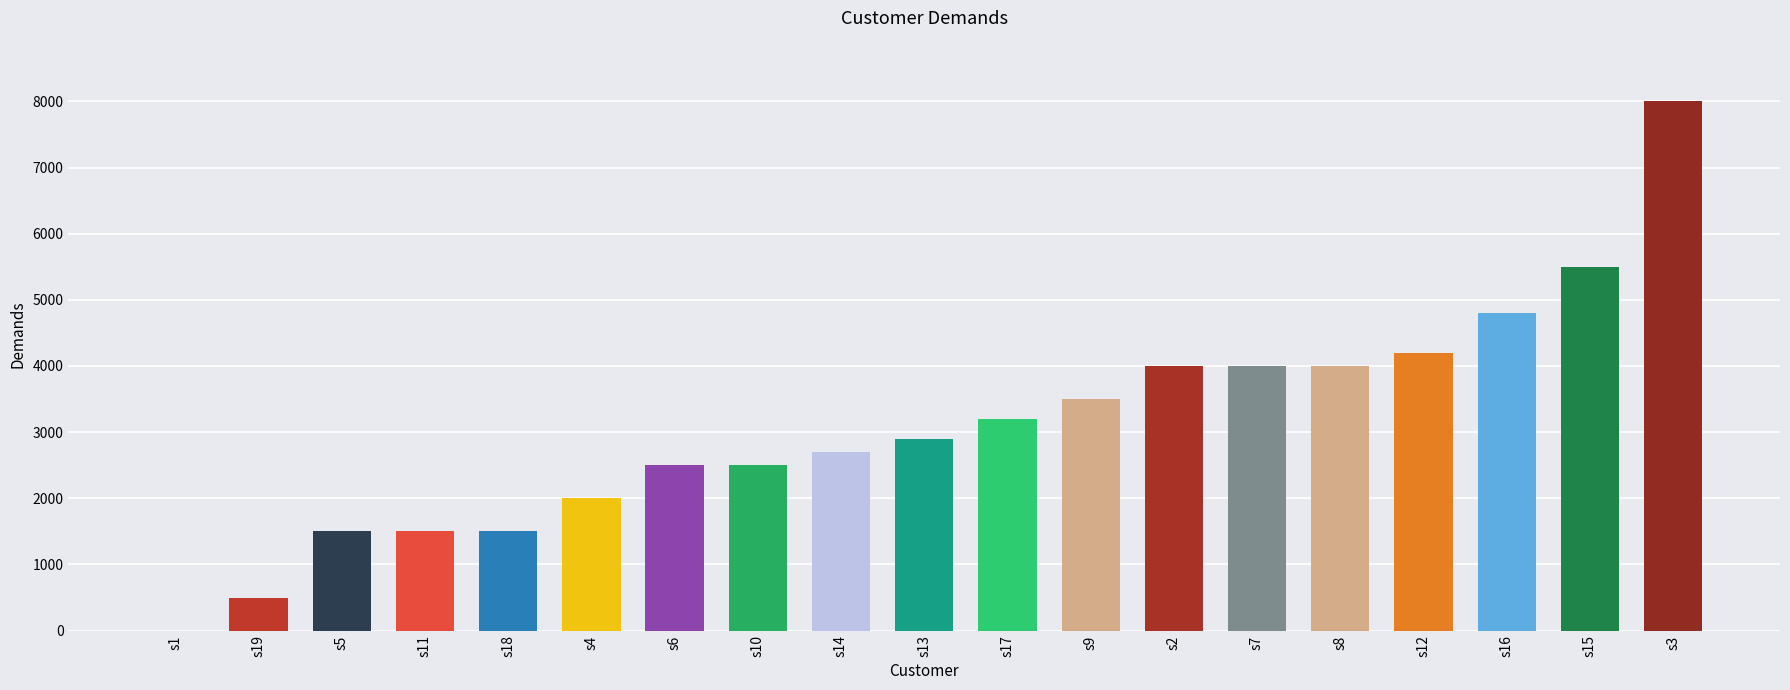

Between s4 and s13, which is larger?

s13